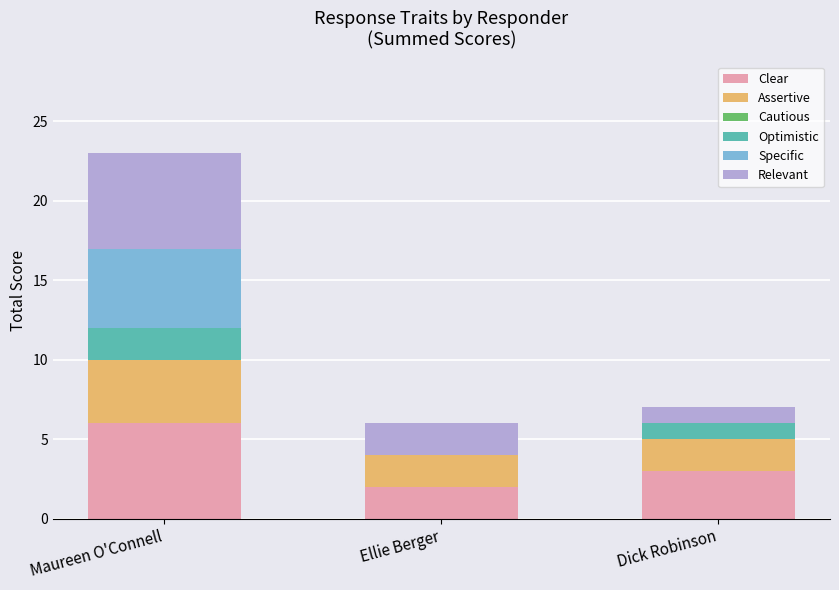

Is it true that Clear equals 3 at Dick Robinson?

True